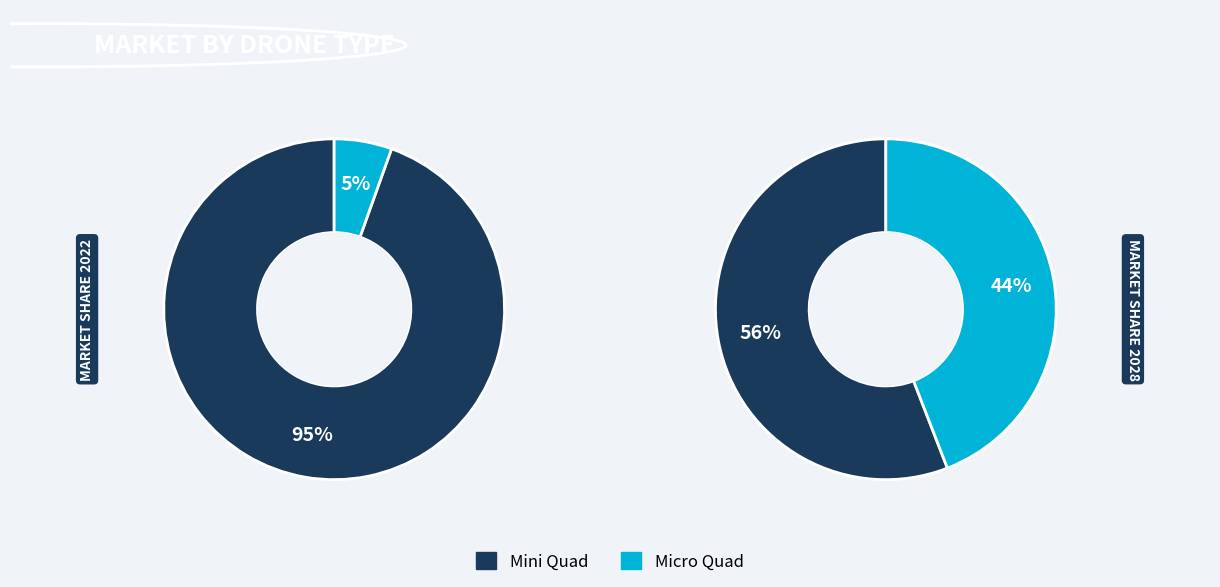

Do 1 and 3 together represent more than half of the pie?

No